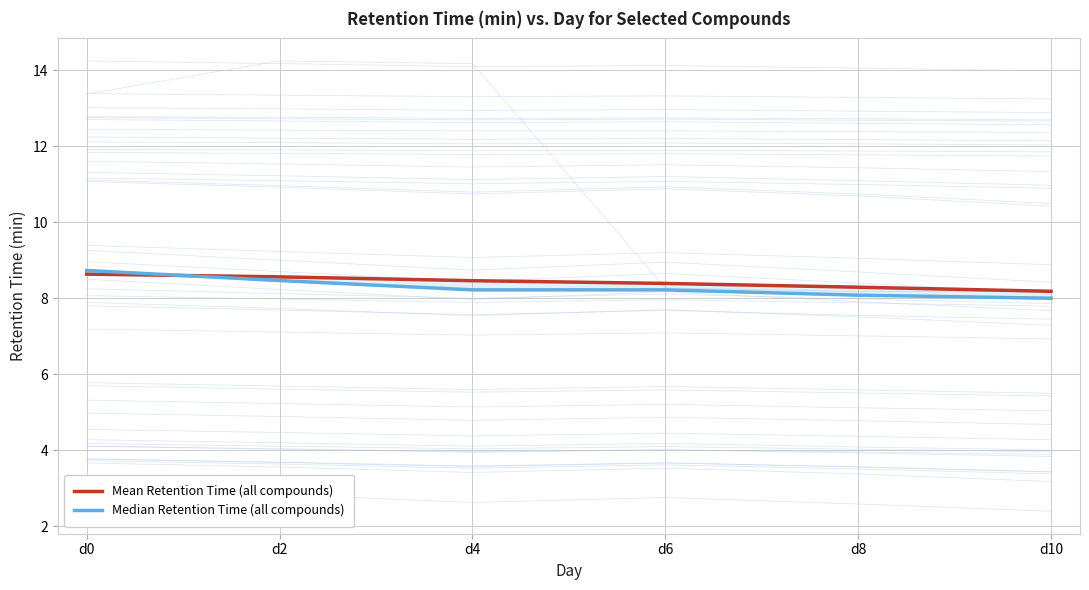

Which series has the widest spread of values?

Median Retention Time (all compounds)